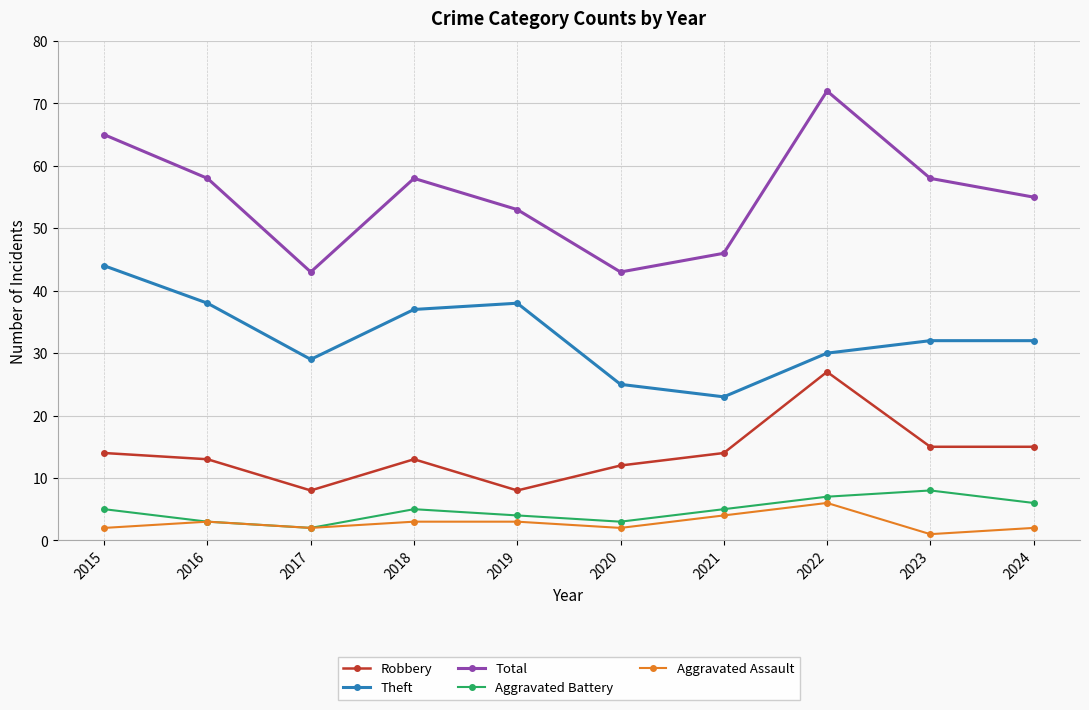

Is the value of Theft at 2018 greater than the value of Total at 2022?

No